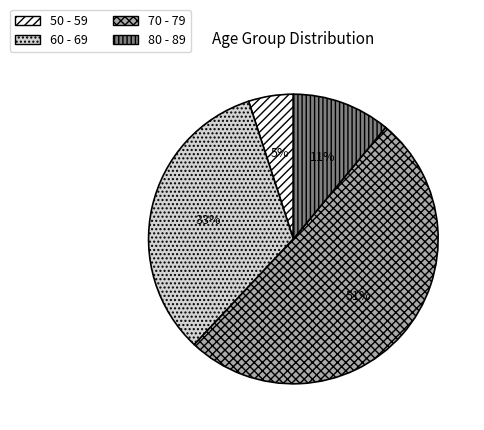

Between 80 - 89 and 60 - 69, which is larger?

60 - 69